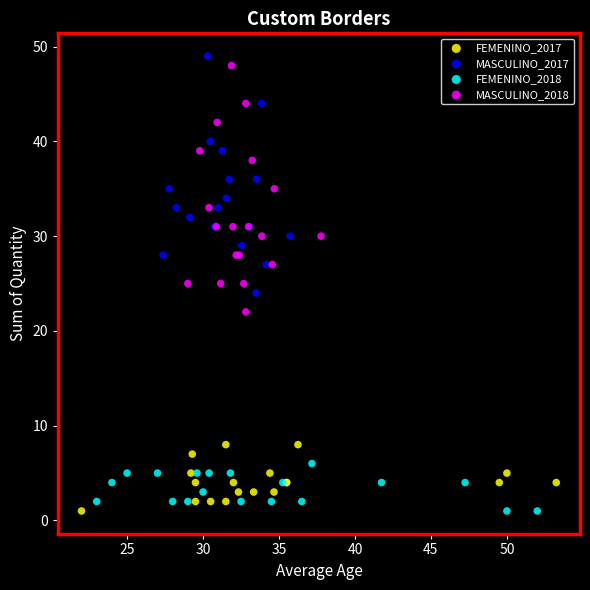

What are all the series names shown in the legend?

FEMENINO_2017, MASCULINO_2017, FEMENINO_2018, MASCULINO_2018